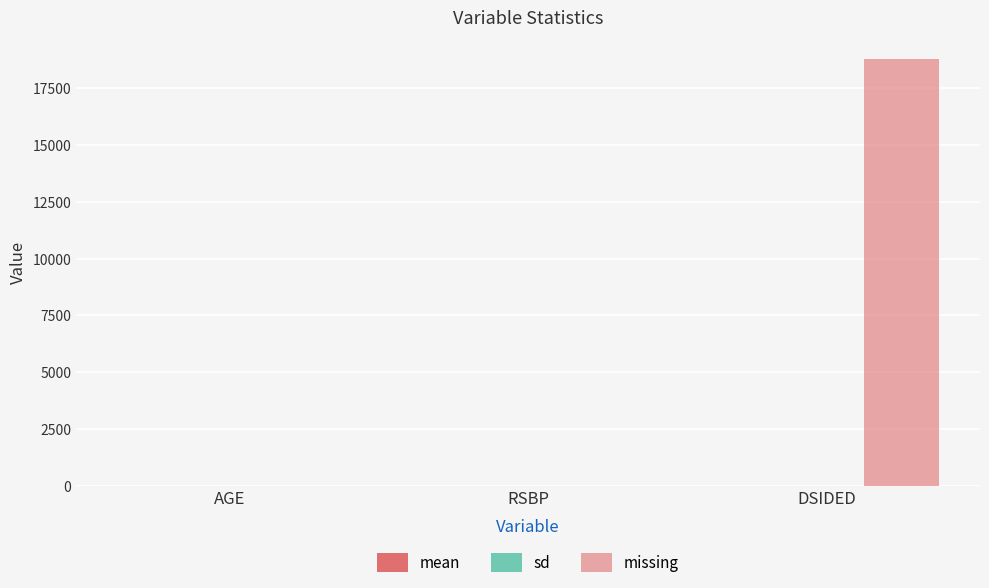

At which category does the chart reach its minimum across all series?

AGE